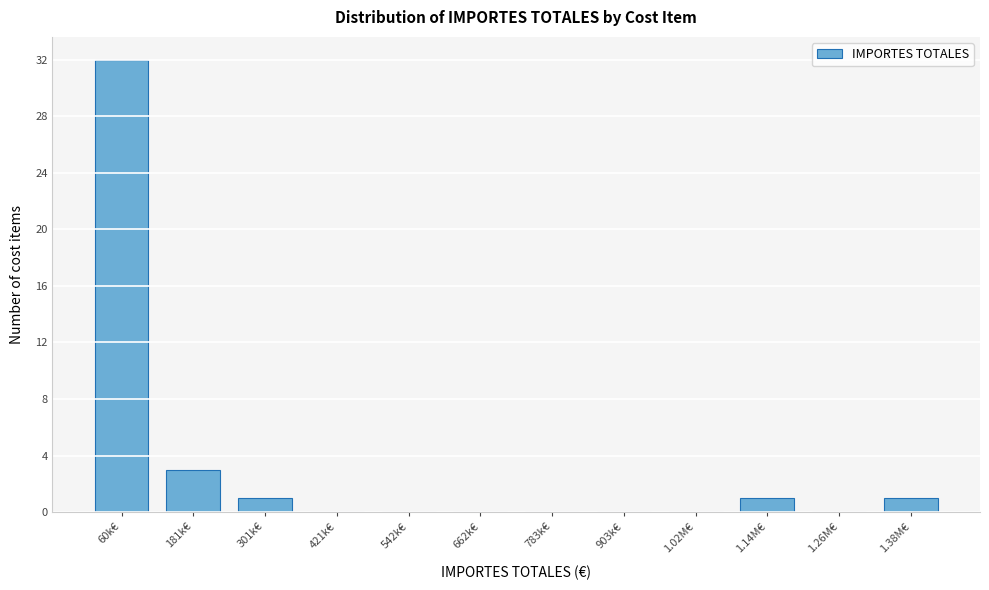

Reading right to left, transcribe all the data shown in this chart.

1.38M€=1	1.26M€=0	1.14M€=1	1.02M€=0	903k€=0	783k€=0	662k€=0	542k€=0	421k€=0	301k€=1	181k€=3	60k€=32